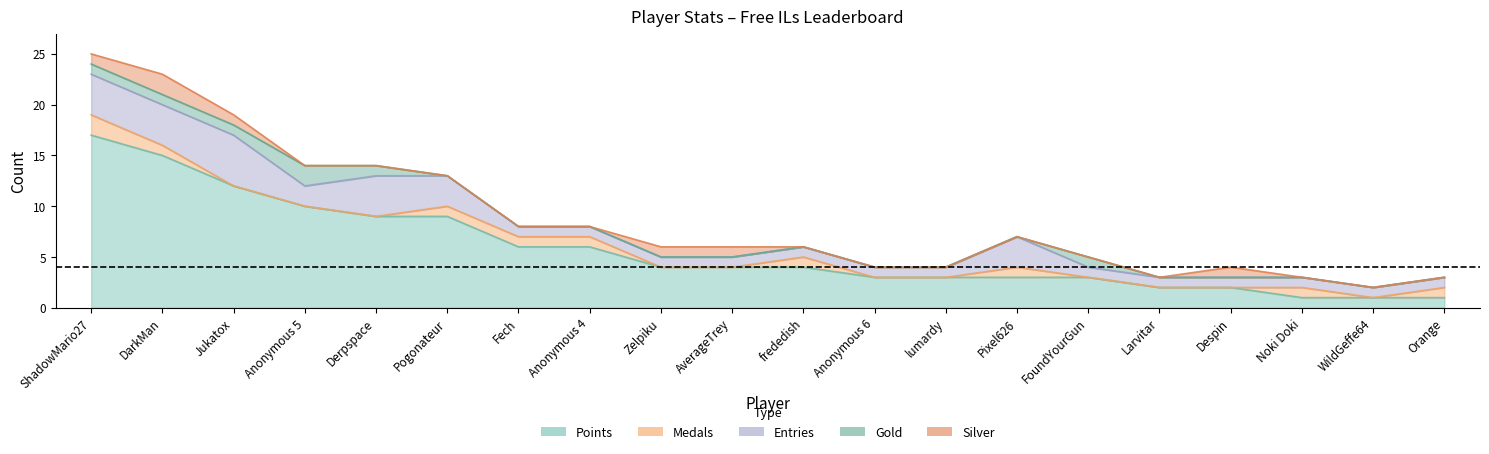

Which label corresponds to the smallest value in the chart?

Jukatox